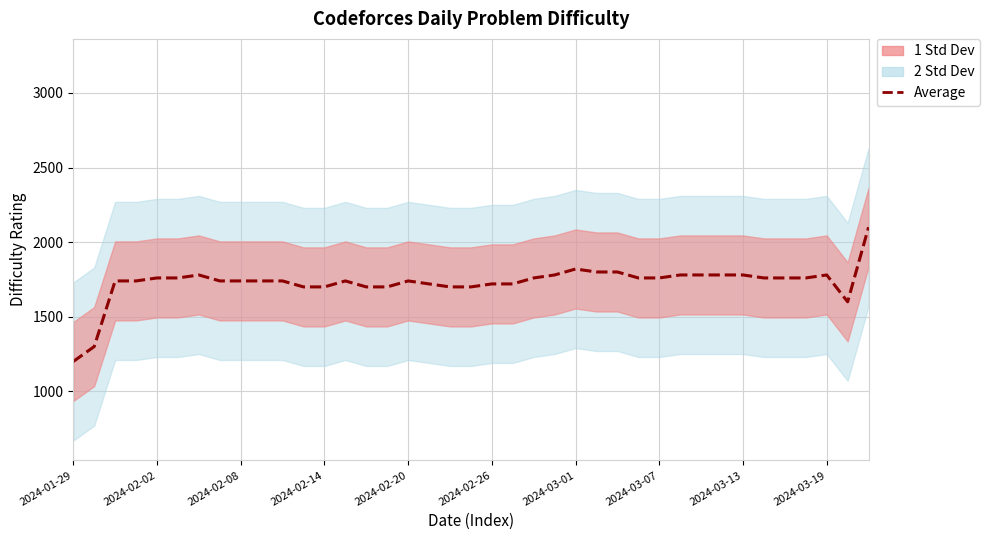

What is the ratio of the value at 2024-02-14 to the value at 20?

1.0